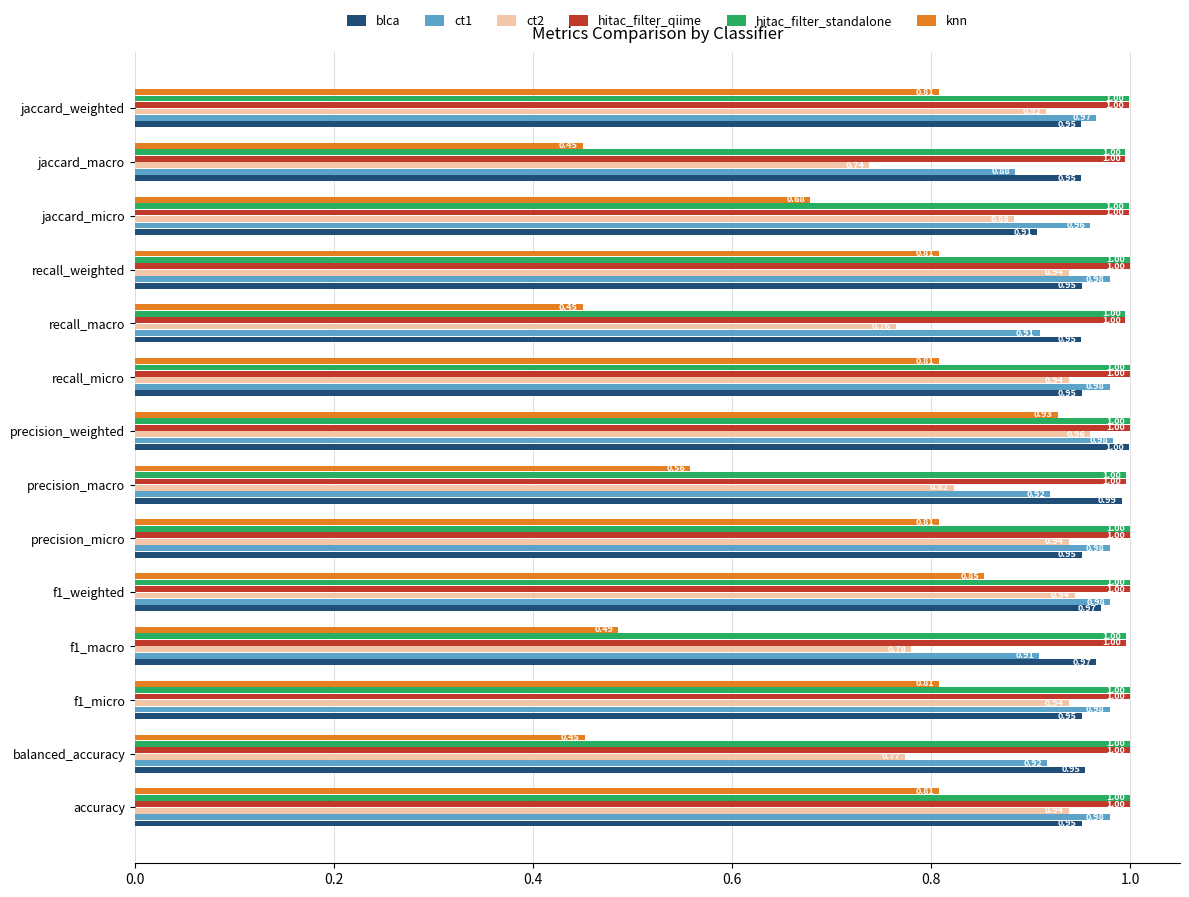

Which series has the largest range (max minus min)?

knn